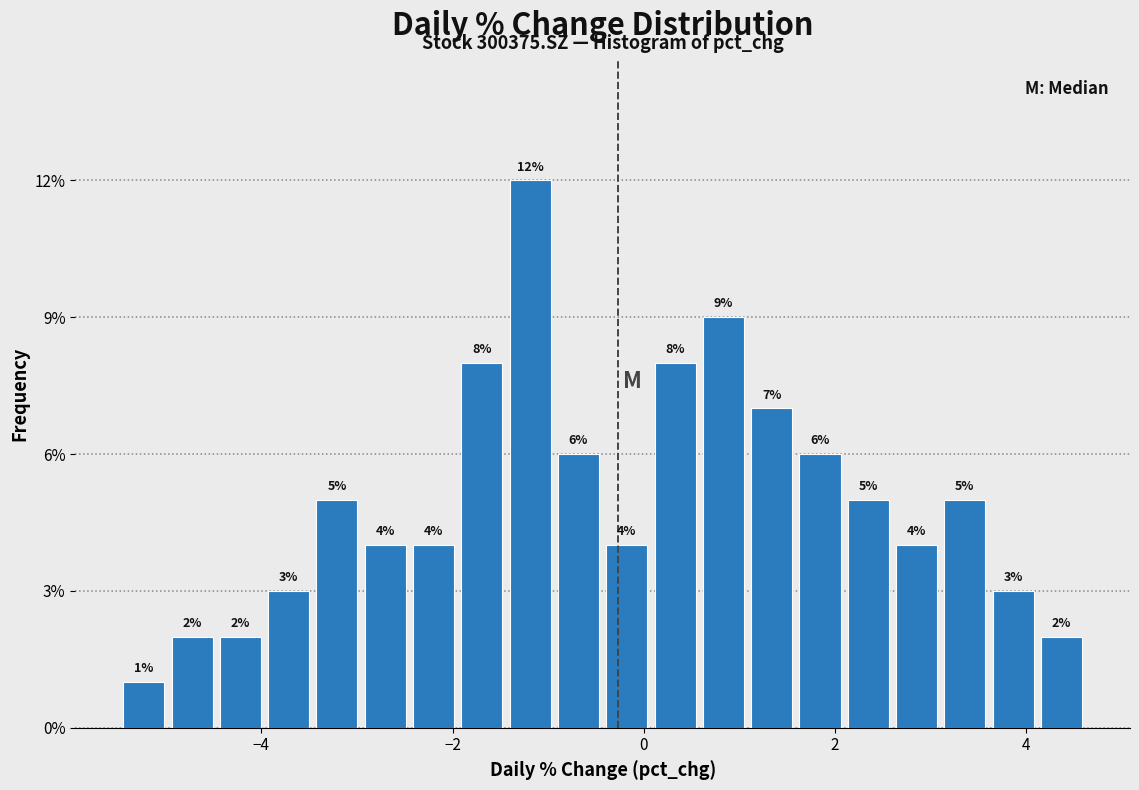

Read against the x-axis, roughly where is the centre of the tallest bar?

-1.2